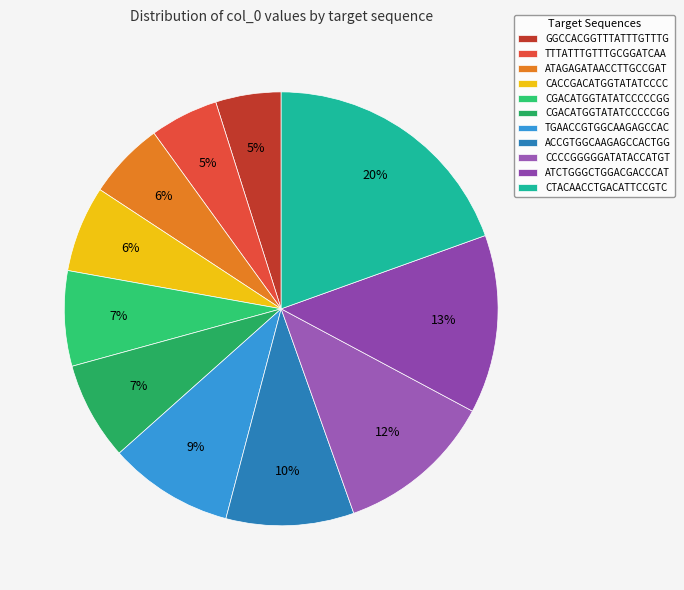

Count the number of slices in the pie.

11